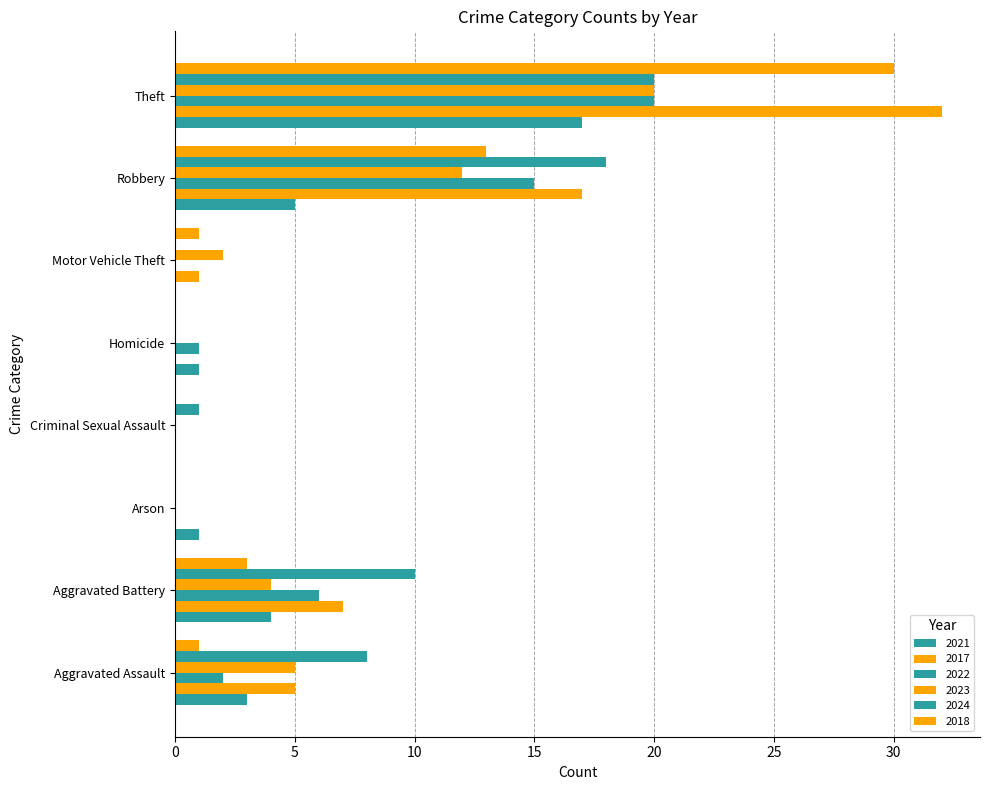

Which series has the largest total across all categories?

2017